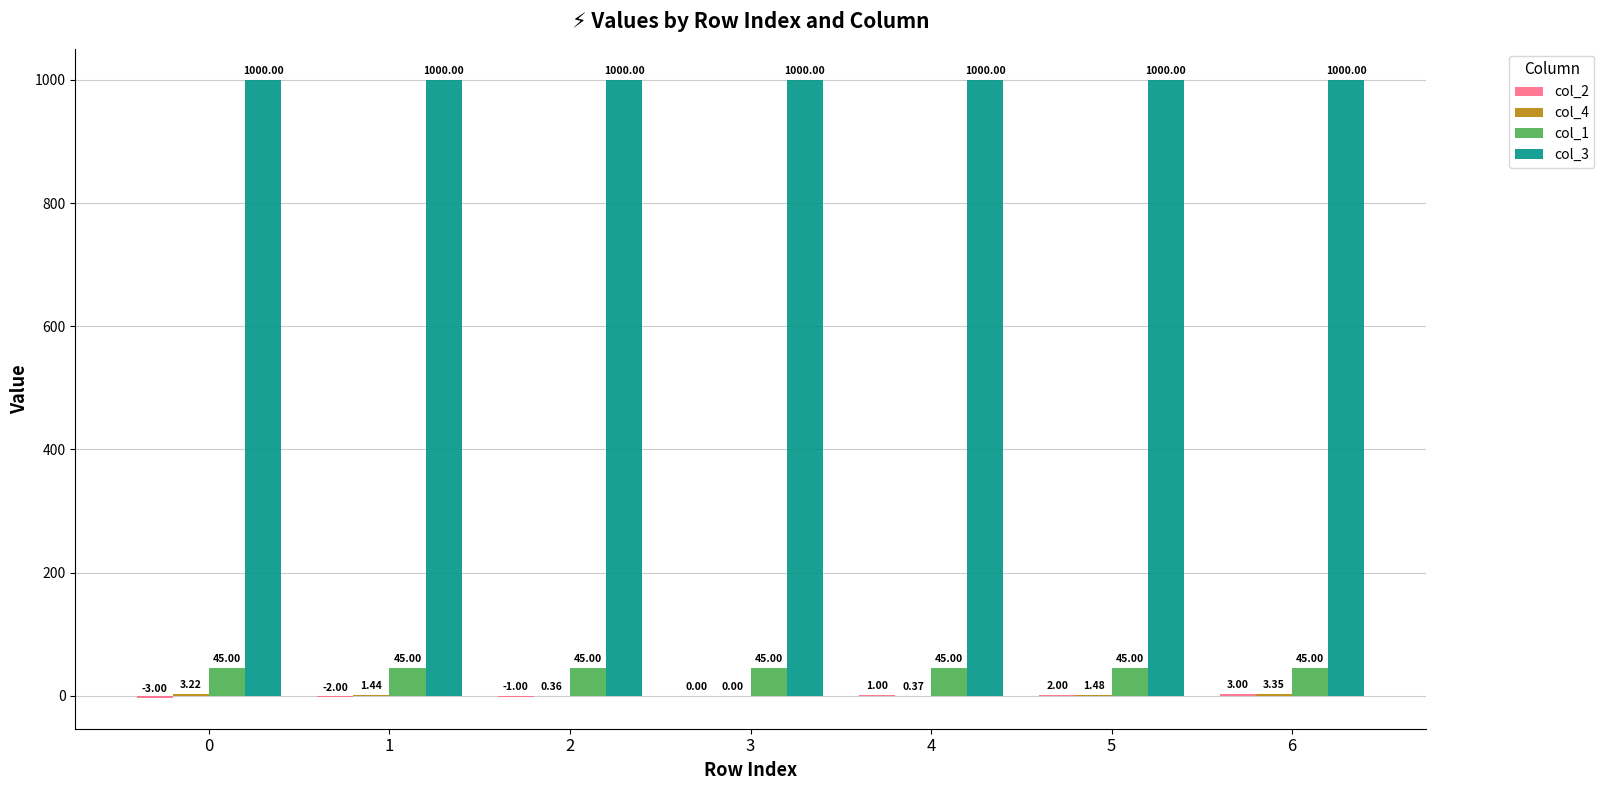

At which category is the sum across all series the highest?

6